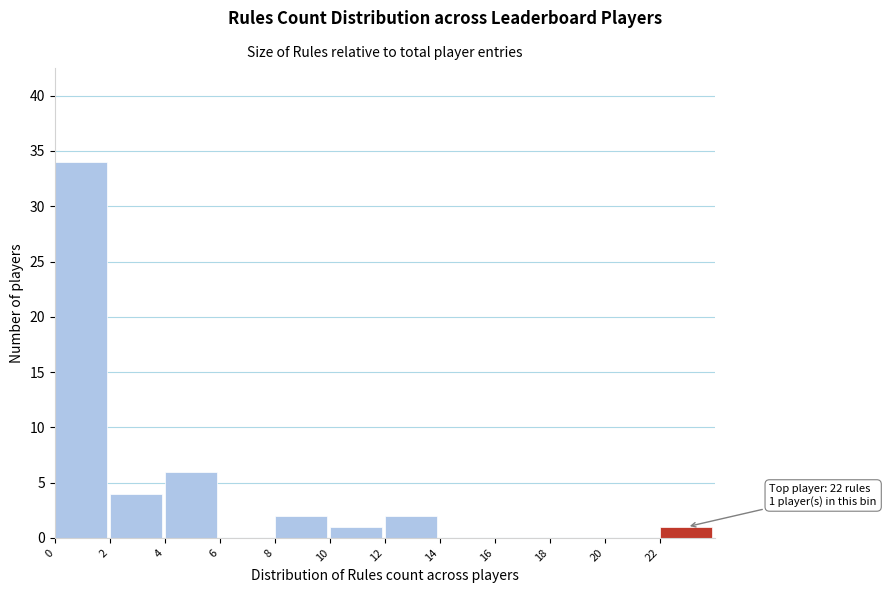

Which range on the x-axis has the tallest bar?

0 to 2